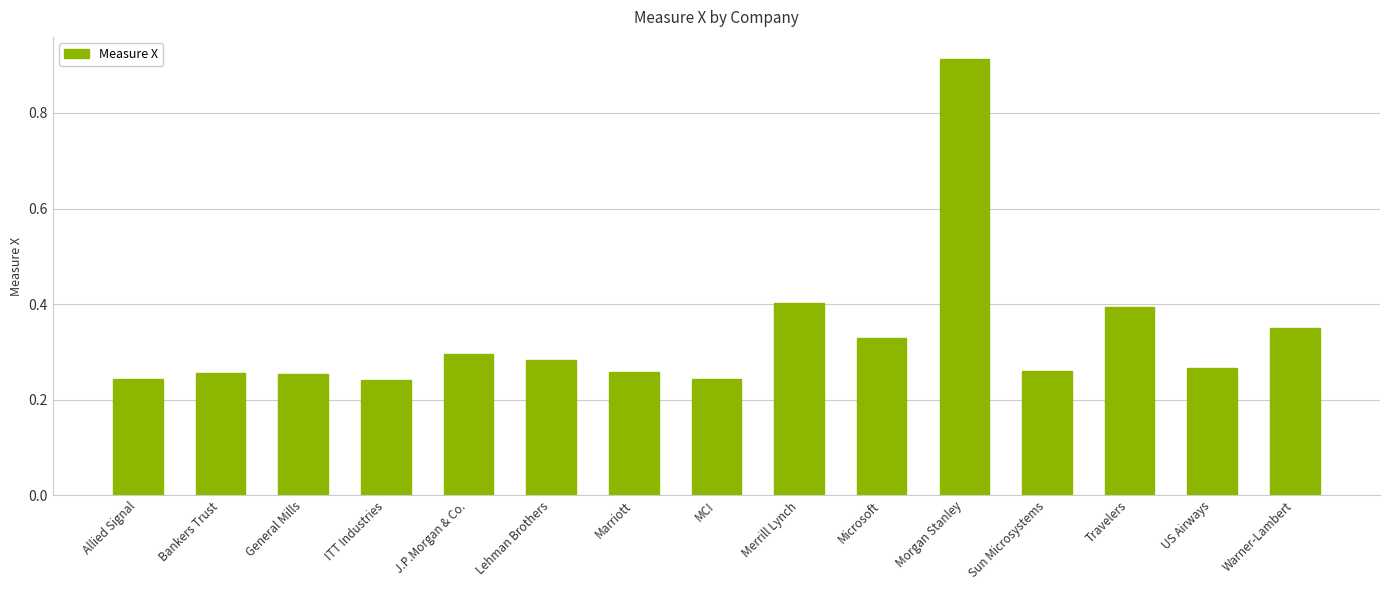

Which category has the highest value across all series?

Morgan Stanley